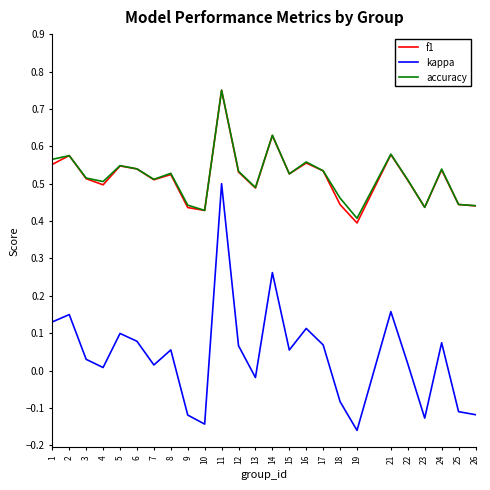

Which series changed the most between 6 and 7?

kappa